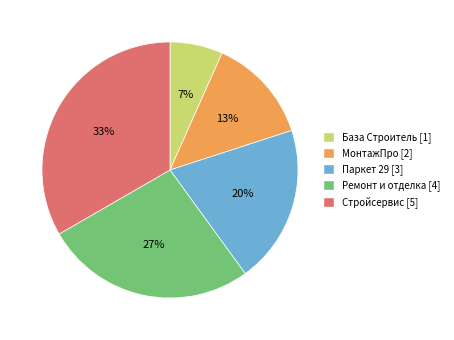

Which category has the smallest portion of the pie?

База Строитель